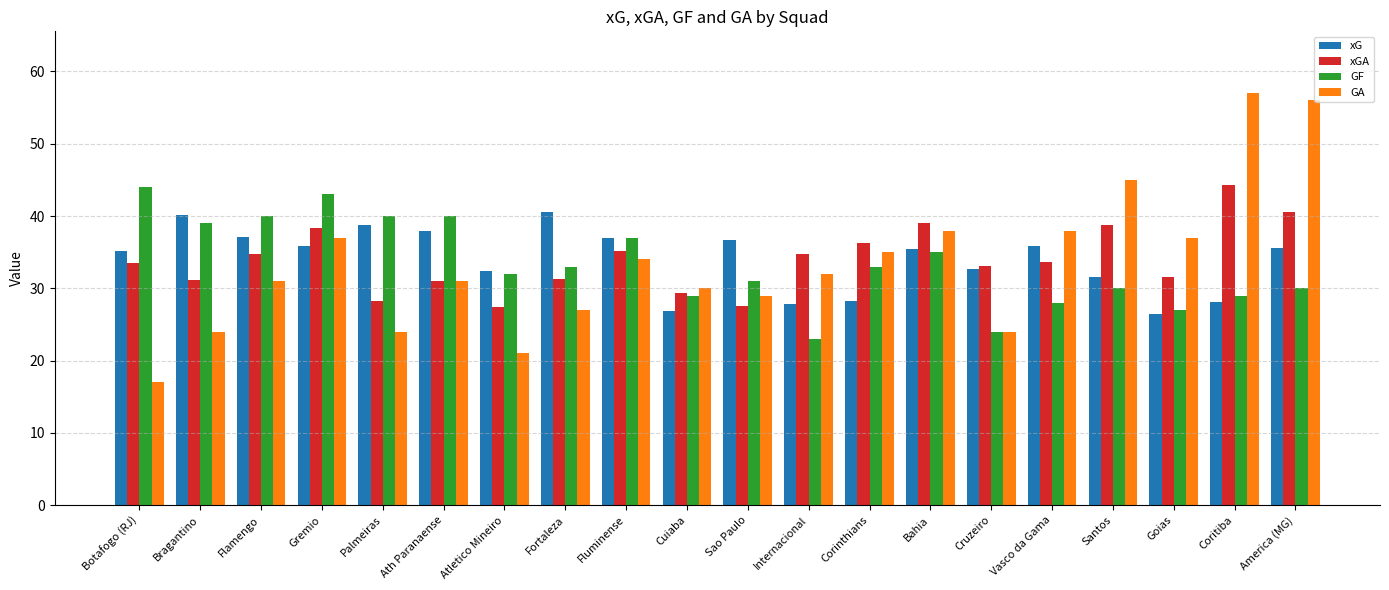

How many groups of bars are there?

20